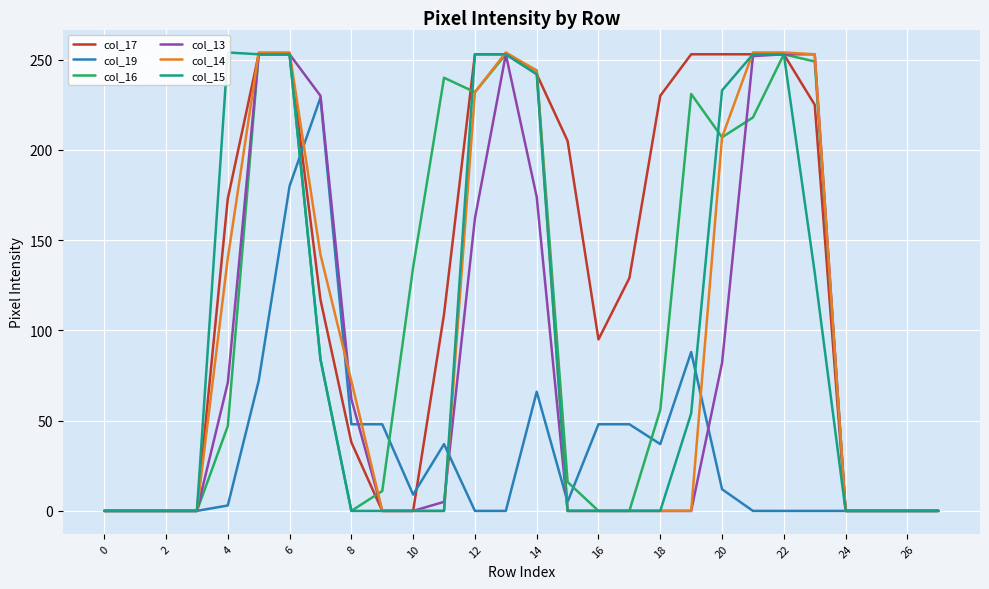

How many data points in col_19 are above 5?

13